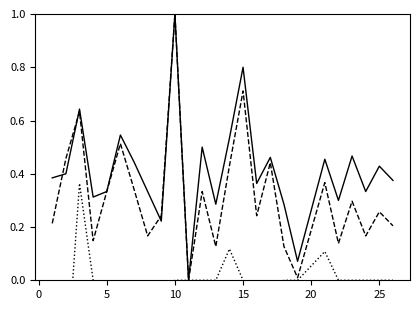

True or false: accuracy has more than 0 points higher than both neighbors.

True